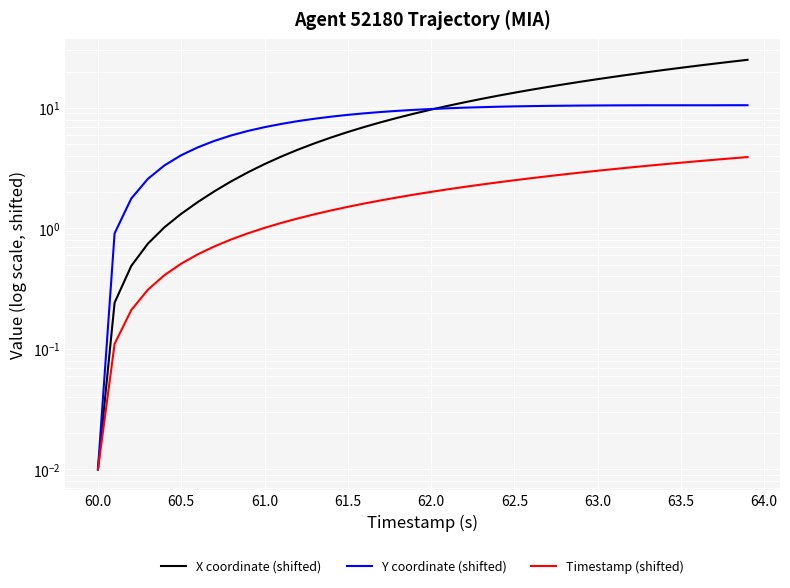

What is the average value of the X coordinate (shifted) series?

10.4